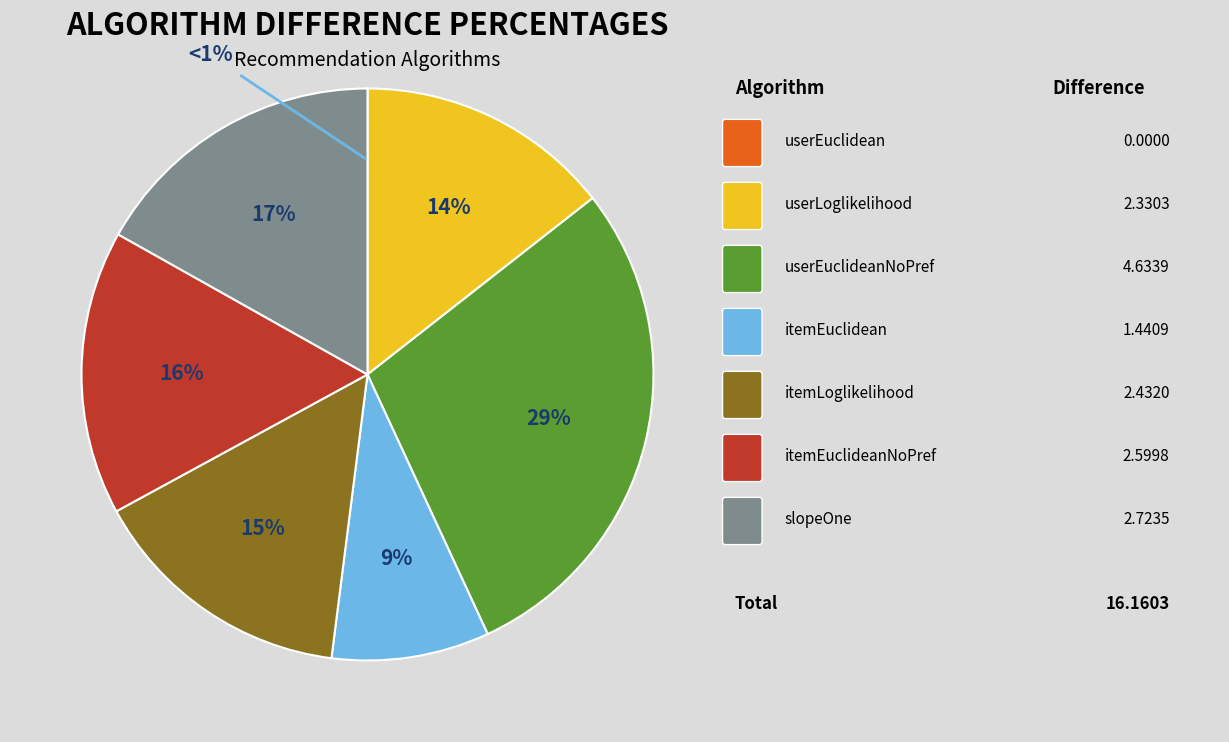

Which slice is the largest?

userEuclideanNoPref